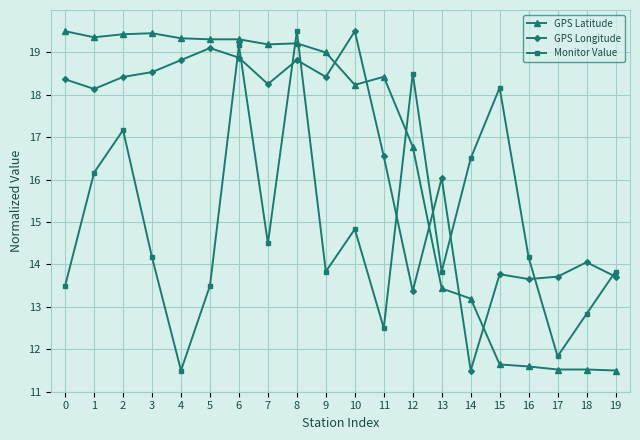

Rank the series at 12 from lowest to highest value.

GPS Longitude, GPS Latitude, Monitor Value